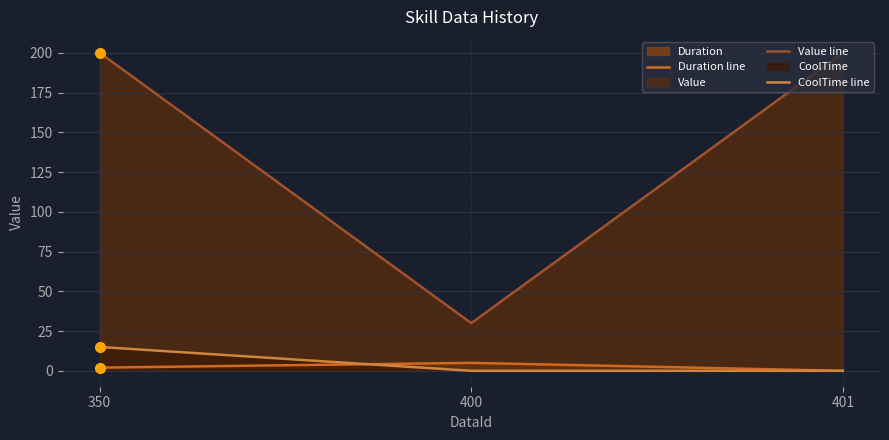

Which has a higher value, 400 or 401?

400